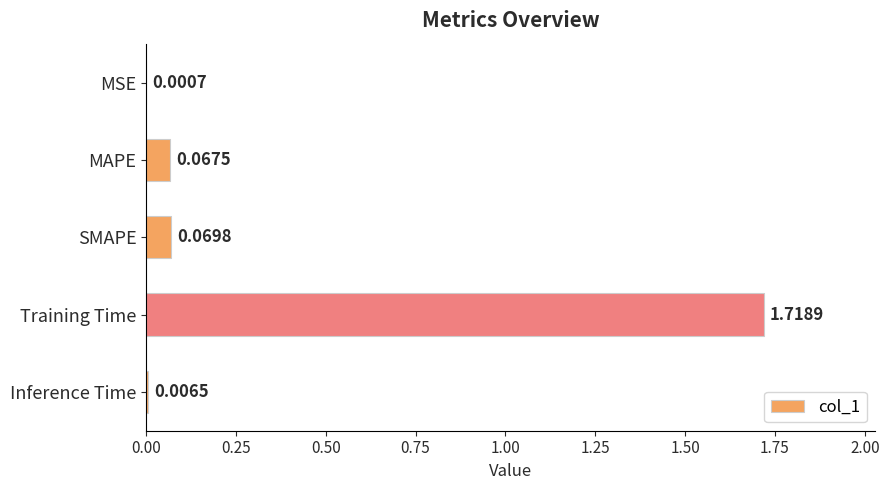

What is the sum of all values?

1.9